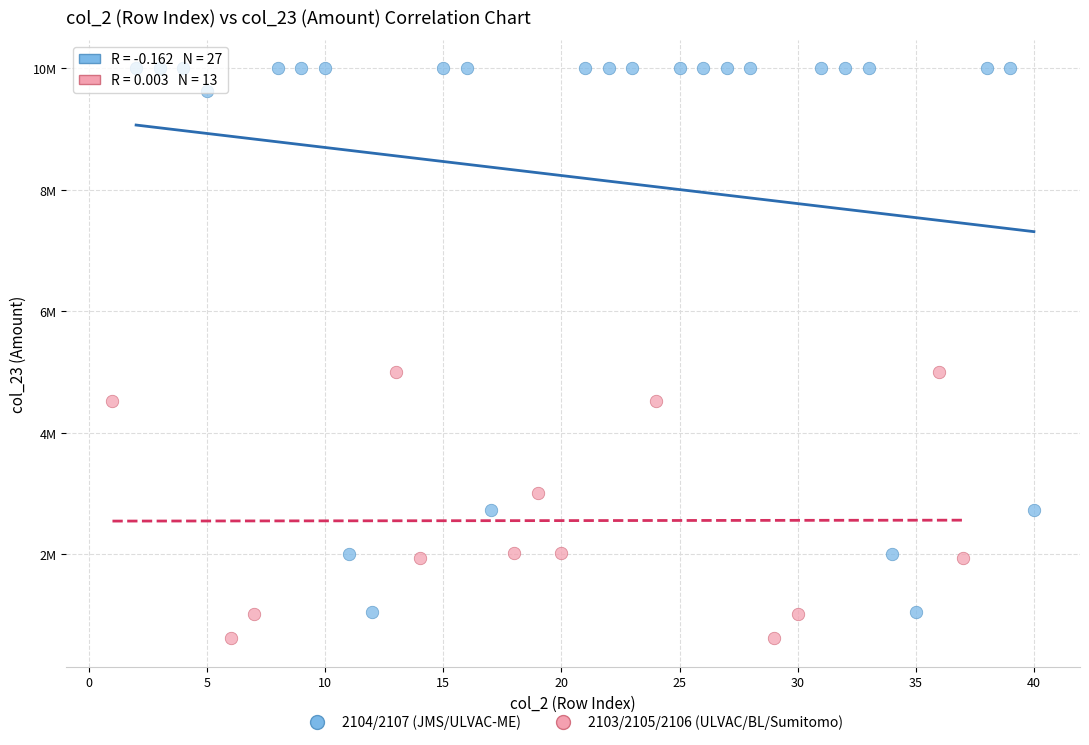

Which series reaches the maximum Y coordinate?

2104/2107 (JMS/ULVAC-ME)